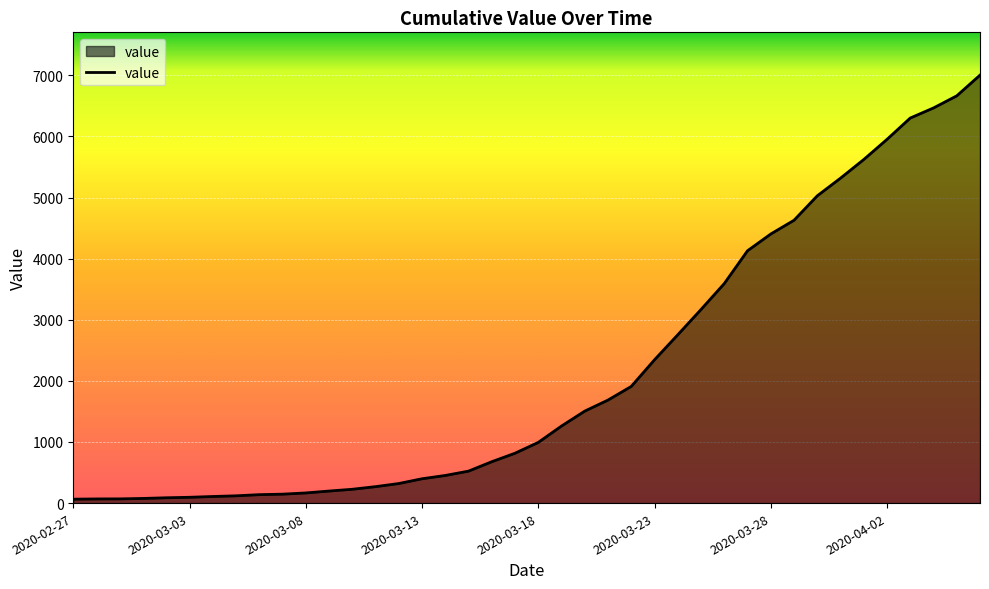

How many series are shown in this chart?

1